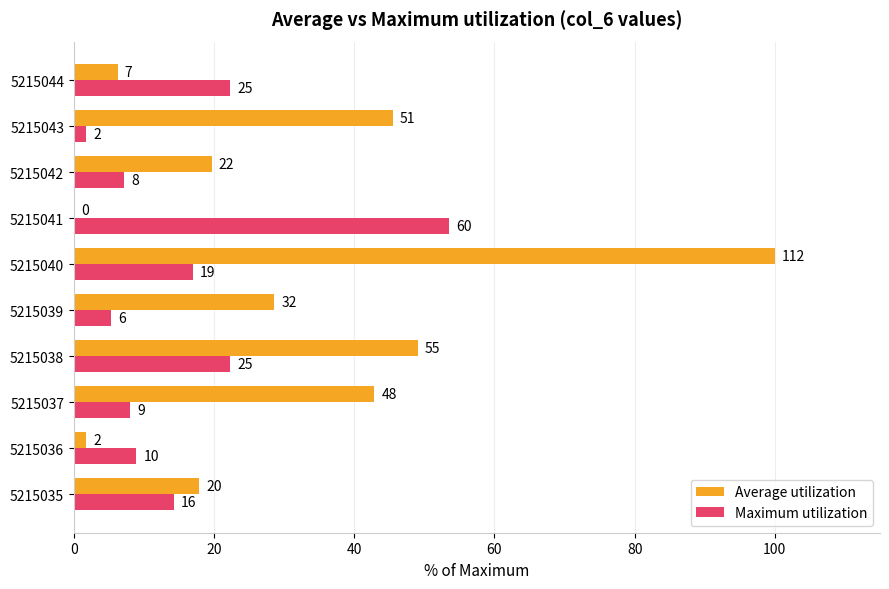

What are all the series names shown in the legend?

Average utilization, Maximum utilization